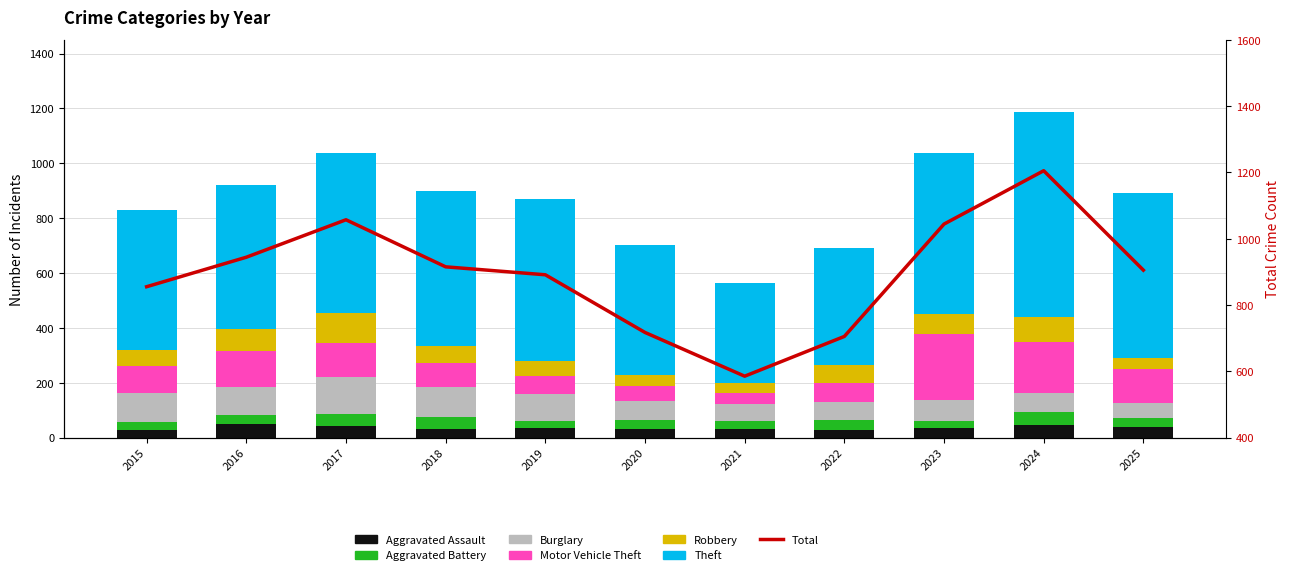

What is the difference between the highest and lowest values at 2019?

568